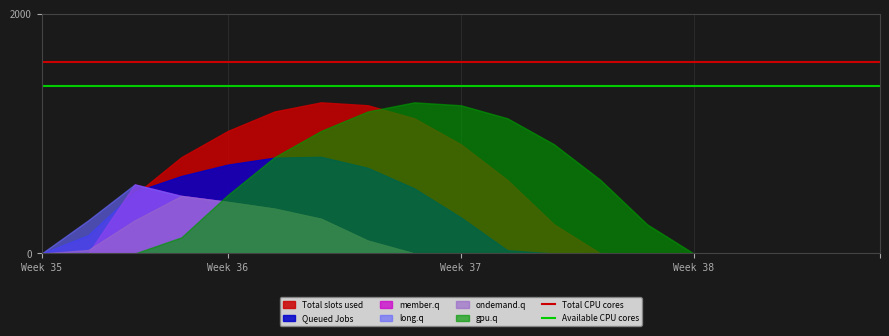

True or false: Available CPU cores has a value of 1400 at Week 35.

True